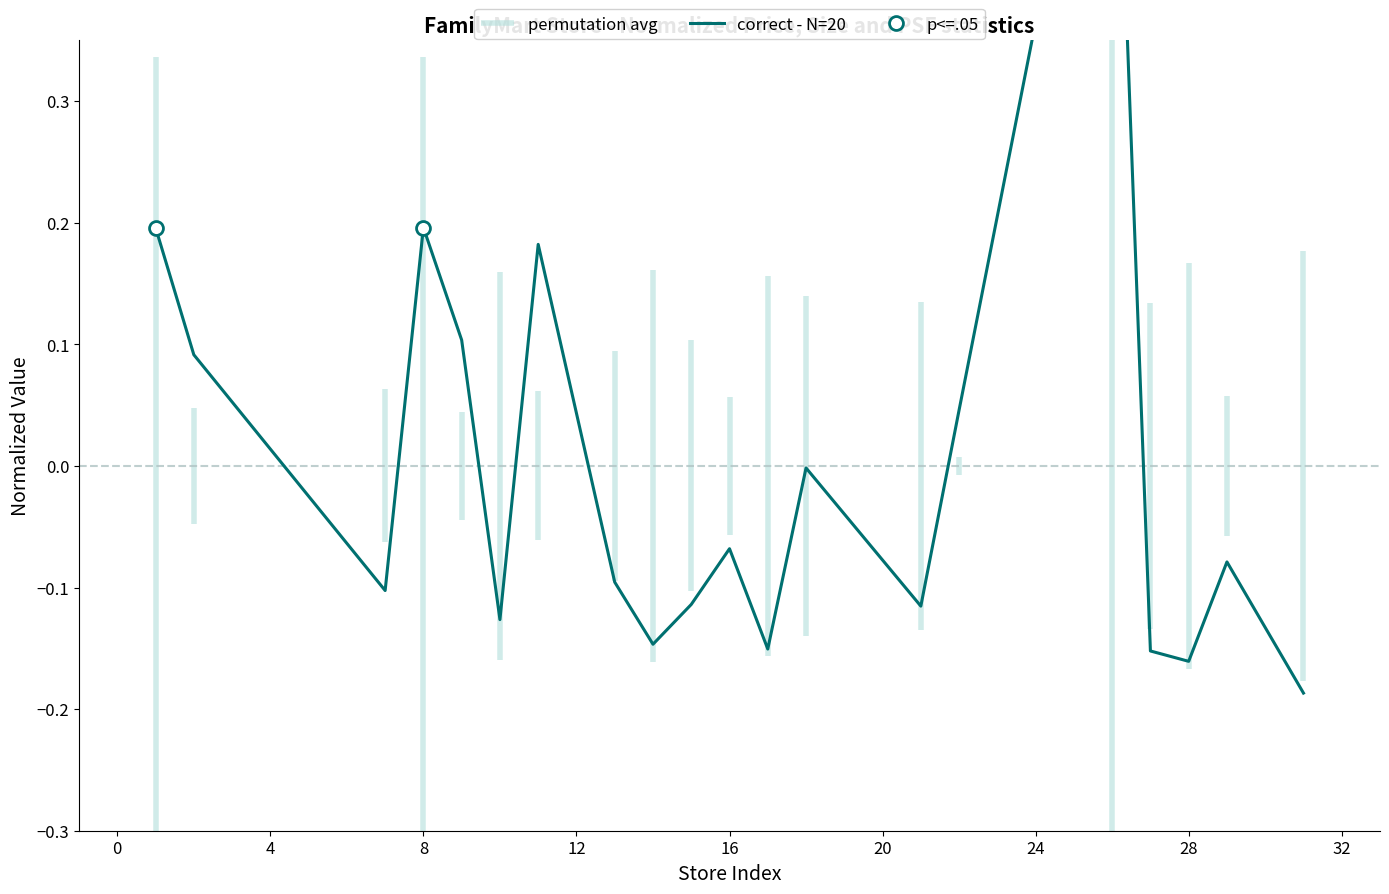

How many interior local valleys (lower than both neighbors) does the data have?

6